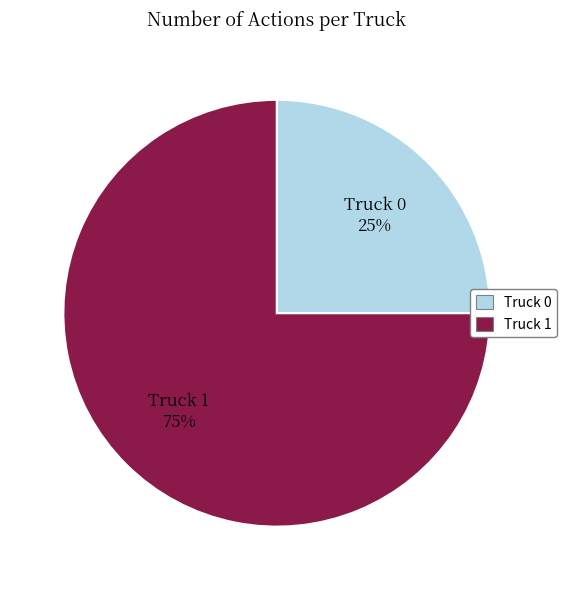

Rank the categories by value from highest to lowest.

Truck 1, Truck 0